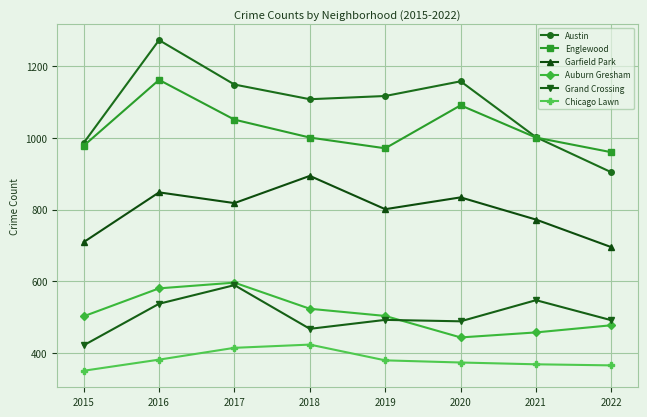

What is the maximum value shown in the chart?

1273